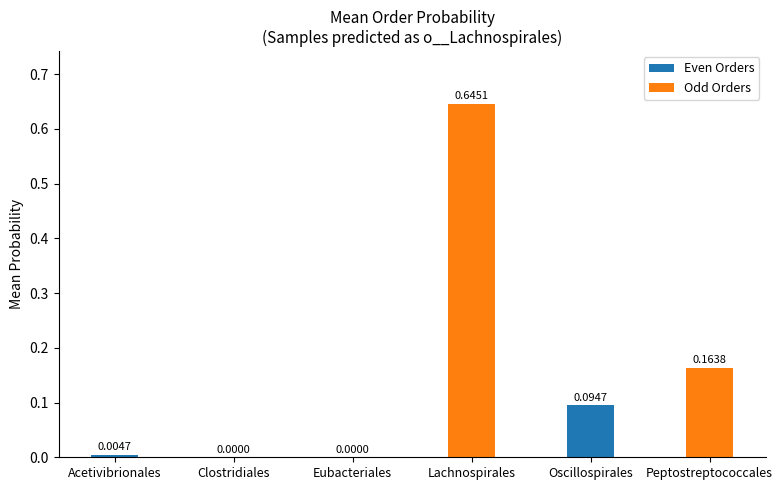

Which has a higher value, Lachnospirales or Peptostreptococcales?

Lachnospirales